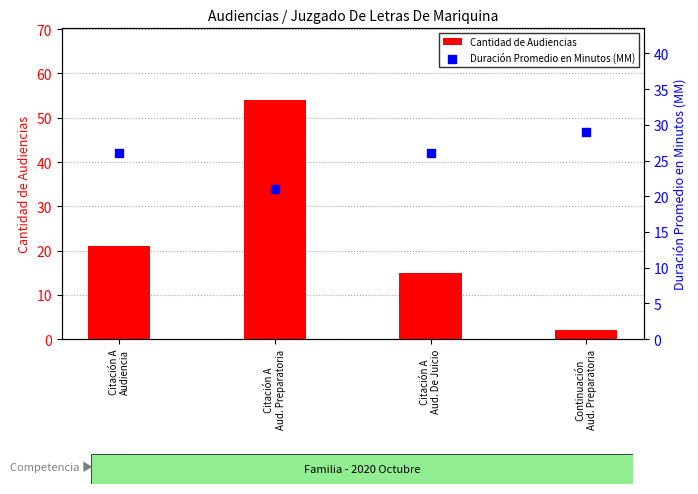

Which series contains the highest Y value?

Cantidad de Audiencias